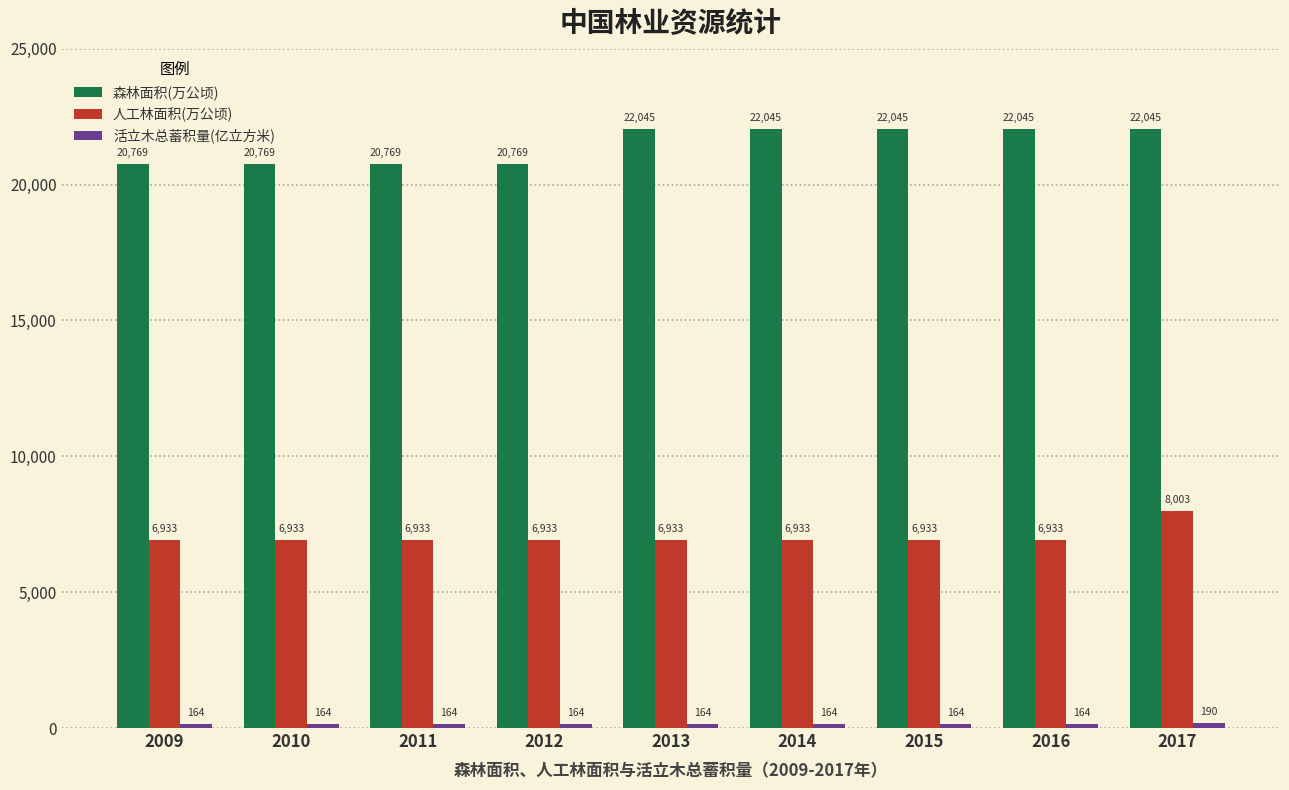

What is the approximate value of 人工林面积(万公顷) at 2013?

6933.4